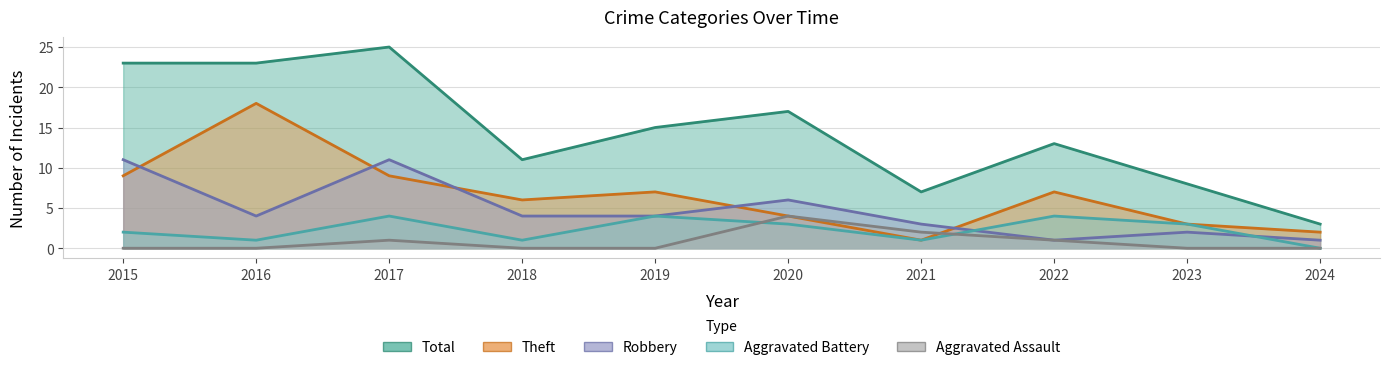

How many series are shown in this chart?

5